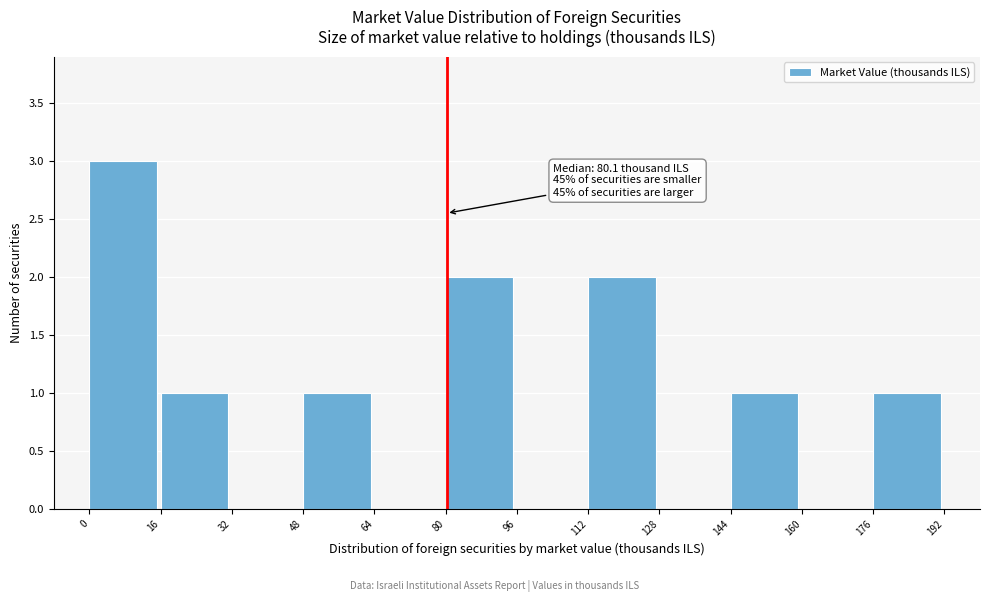

Which range on the x-axis has the tallest bar?

0 to 16